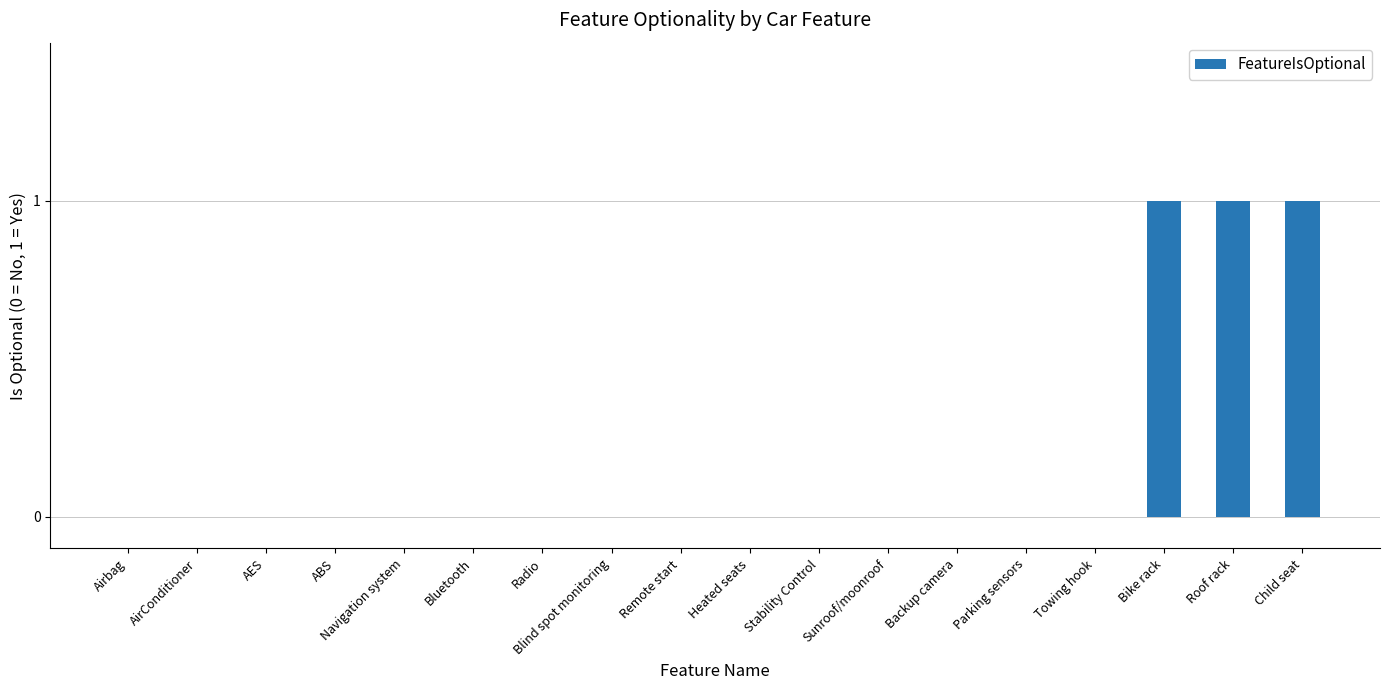

Count the values in the range 0 to 1.

18